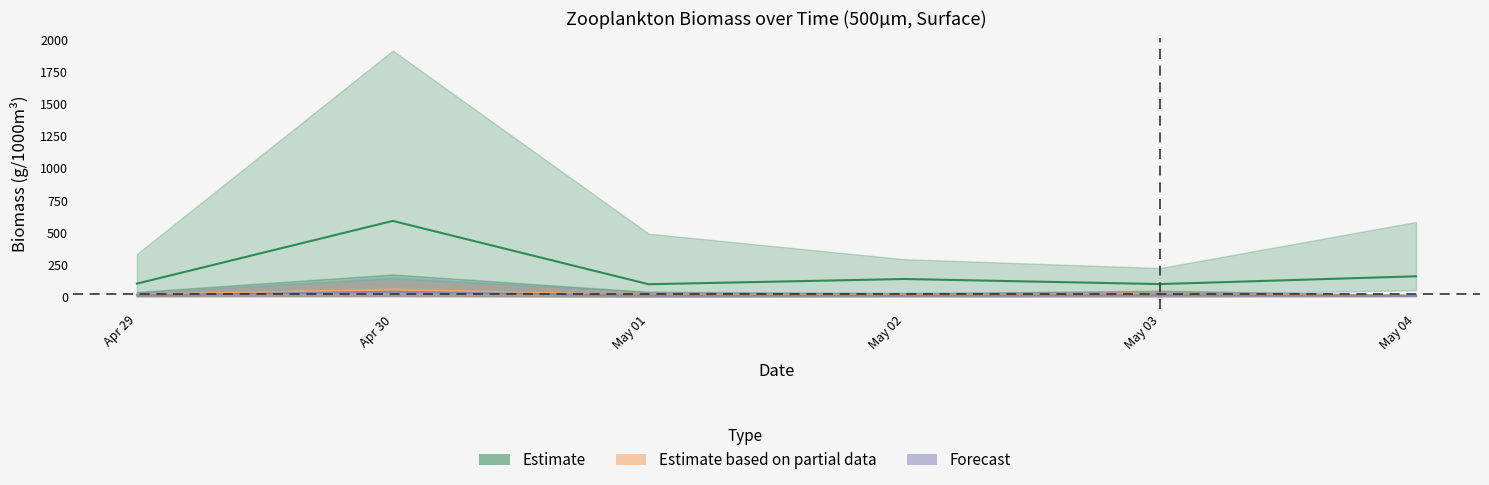

Reading left to right, what are all the values shown in this chart?

Estimate: 101.4	588.8	96.6	137.3	97.8	158.3
Estimate based on partial data: 13.5	55.4	8.5	12.8	11.9	8.0
Forecast: 9.7	38.1	7.2	8.2	10.2	5.8